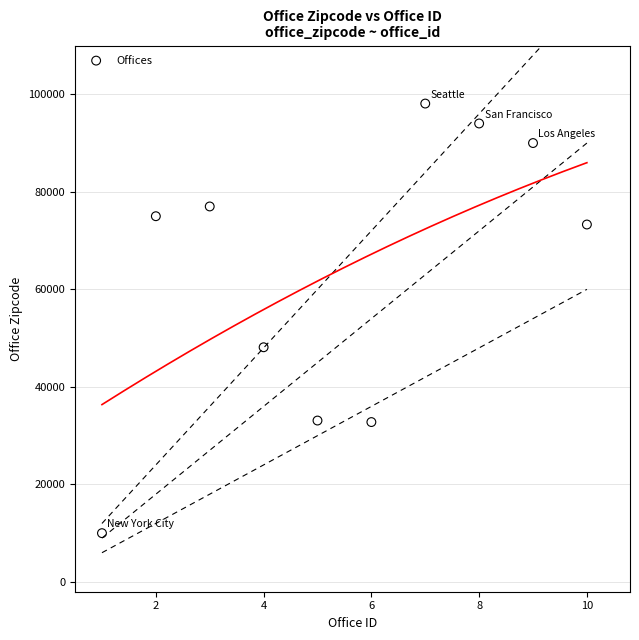

What is the average X value?

6